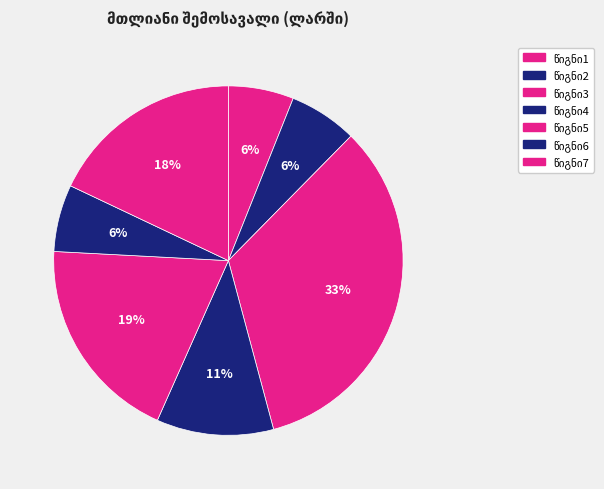

To the nearest percent, what is the average slice percentage?

14%